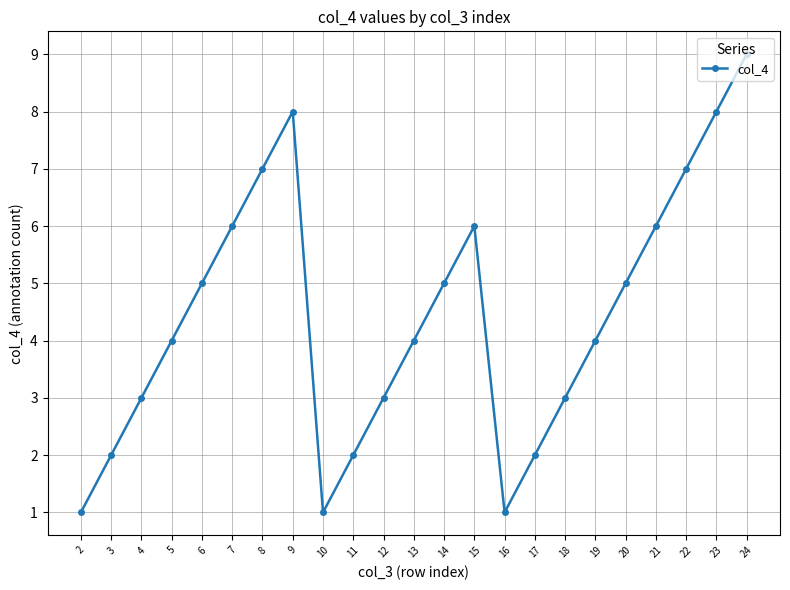

Approximately how many times larger is the value at 20 compared to 16?

5.0